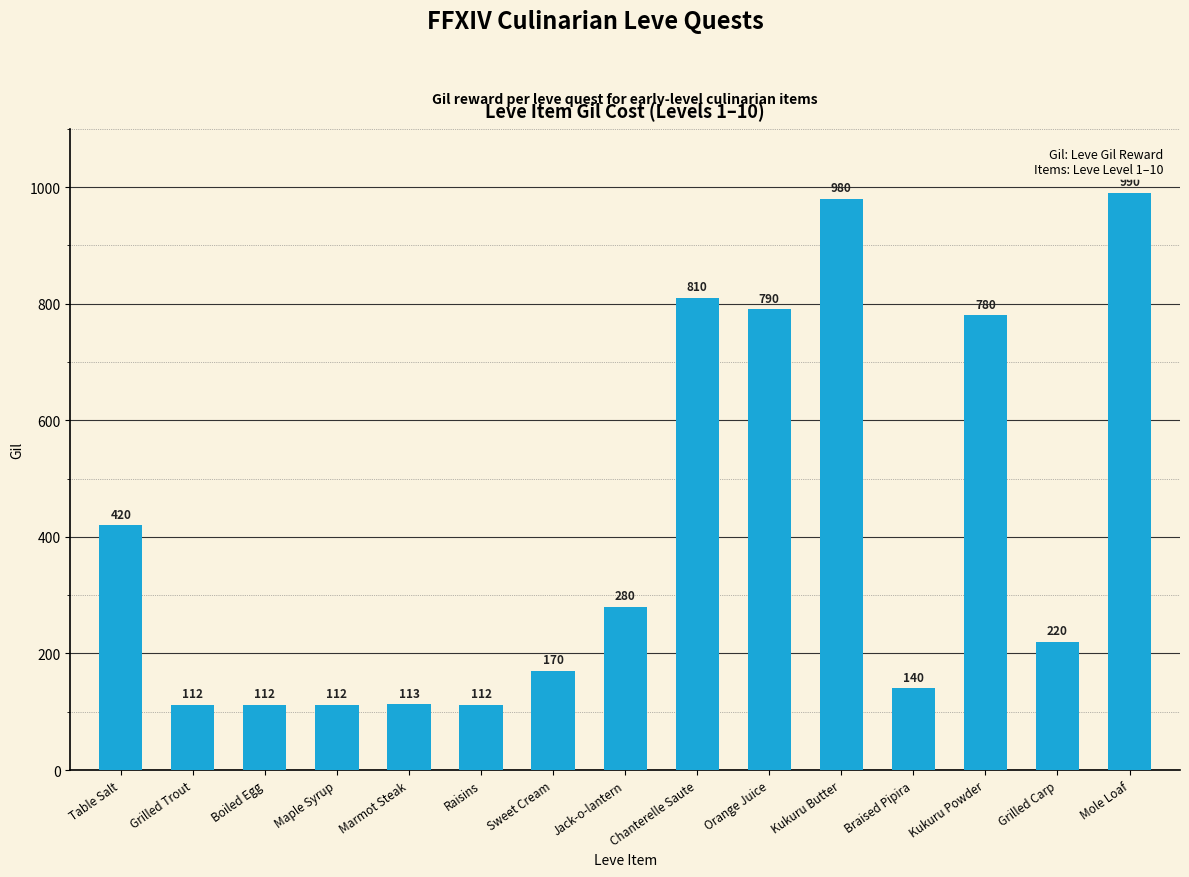

What is the label of the 3rd bar from the left?

Boiled Egg